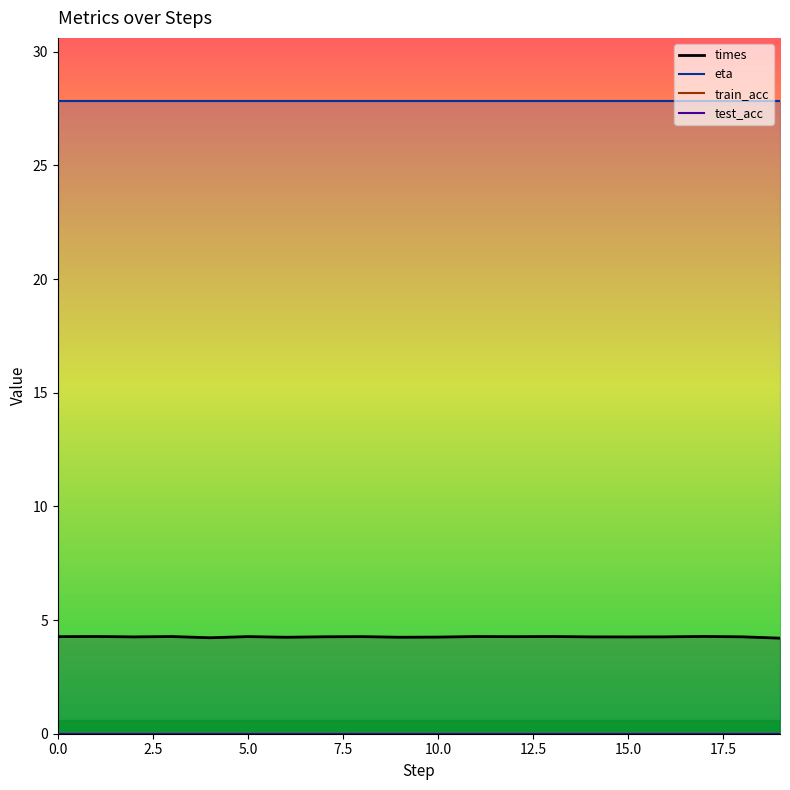

True or false: eta and test_acc intersect in this chart.

False